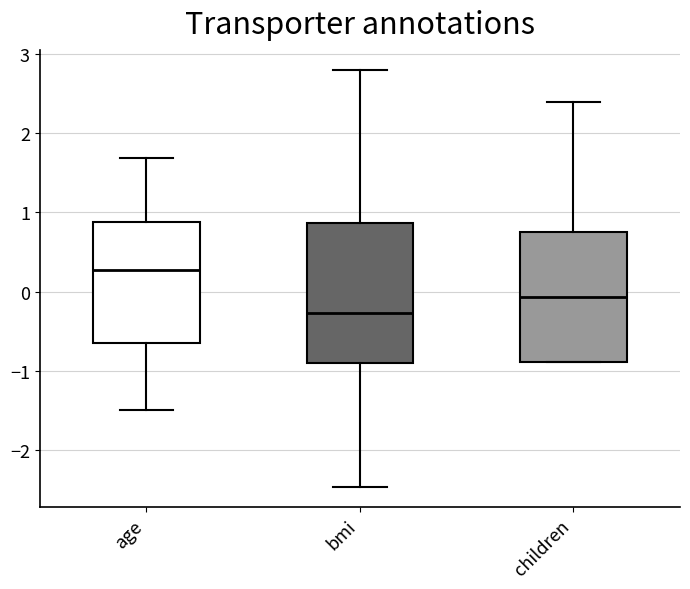

Which box's median line is the lowest?

bmi